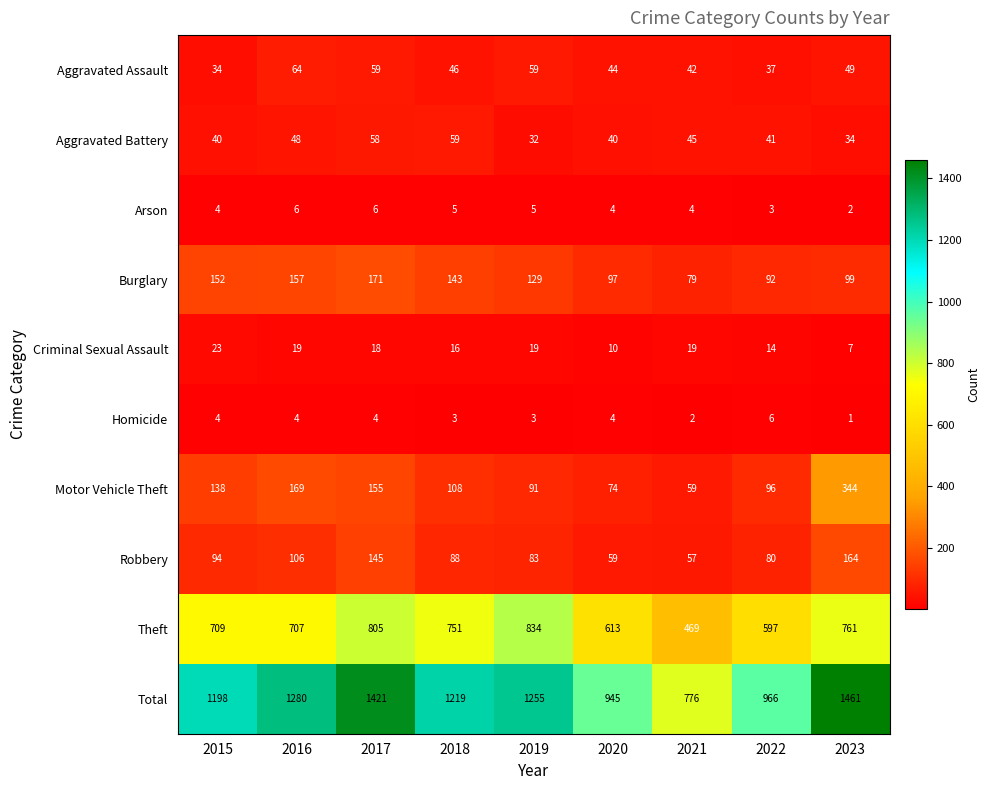

At which category does the chart reach its peak across all series?

2023